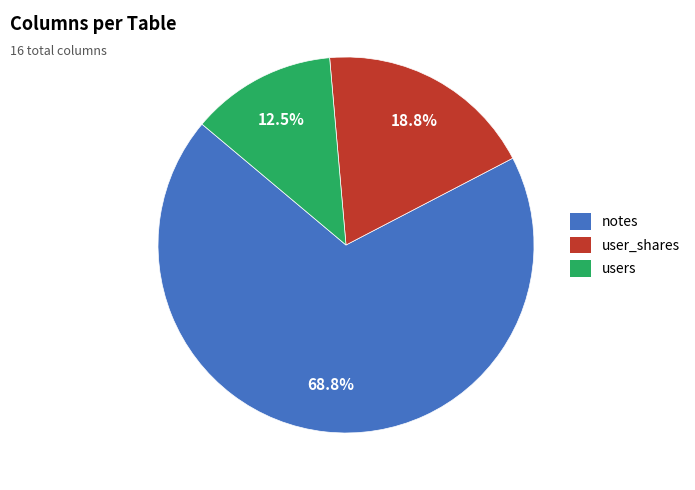

What is the largest slice in the pie chart?

notes